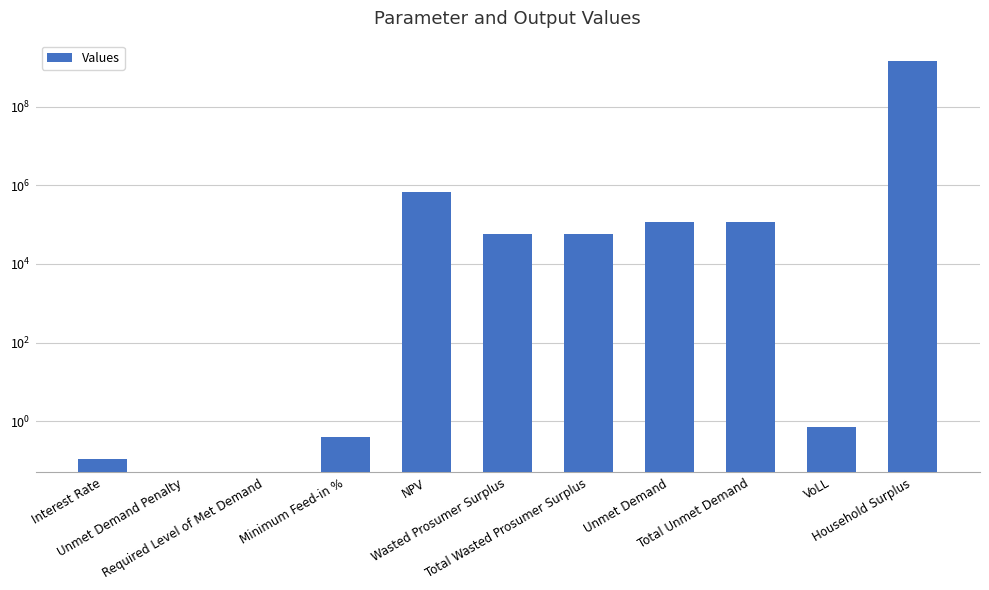

Reading left to right, transcribe all the data shown in this chart.

0.1	0.0	0.0	0.4	663549.8	59379.4	59379.4	115758.3	115758.3	0.7	1494327339.0